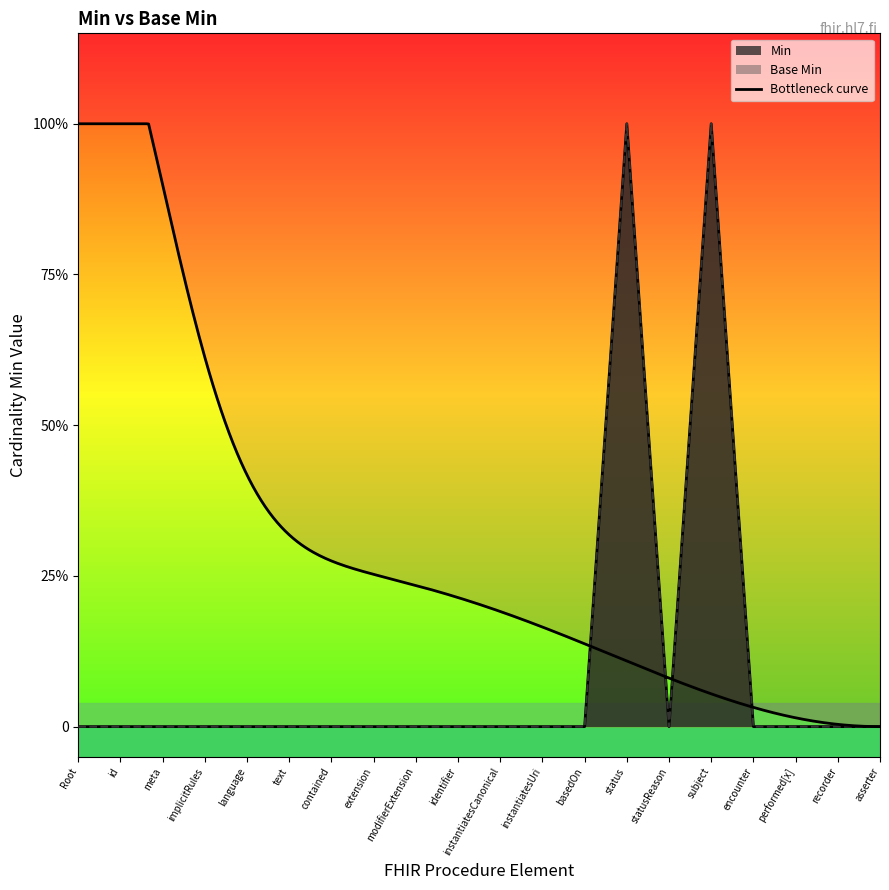

What is the approximate value of Min at status?

1